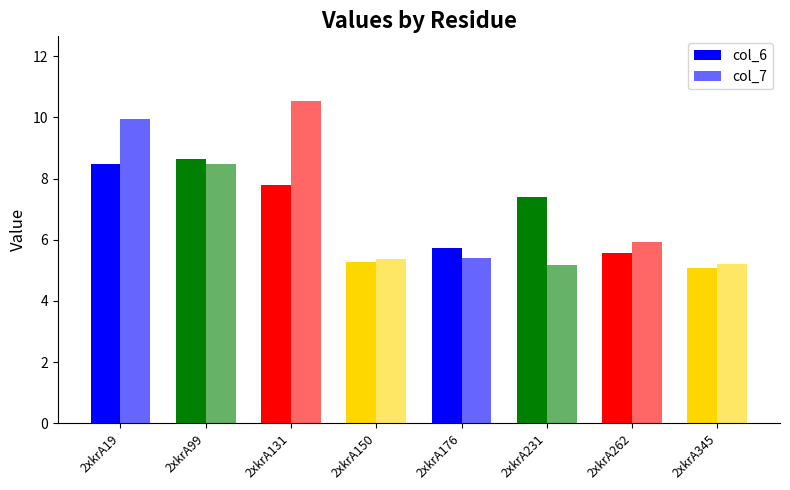

At which category is the sum across all series the highest?

2xkrA19